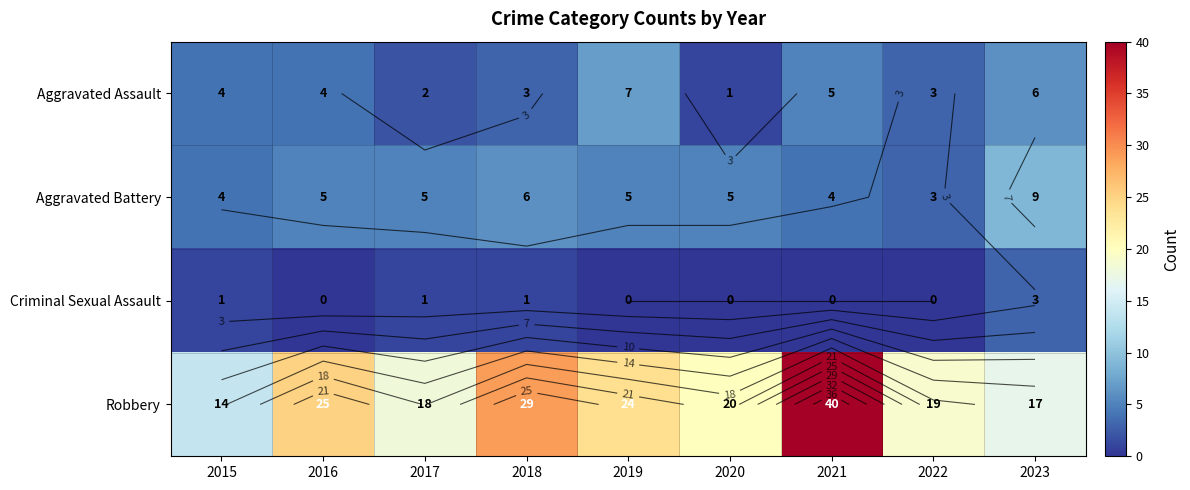

What is the sum of the Criminal Sexual Assault values at 2018 and 2016?

1